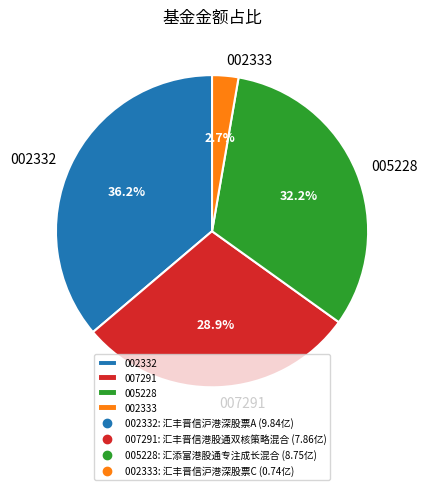

Count the number of slices in the pie.

4